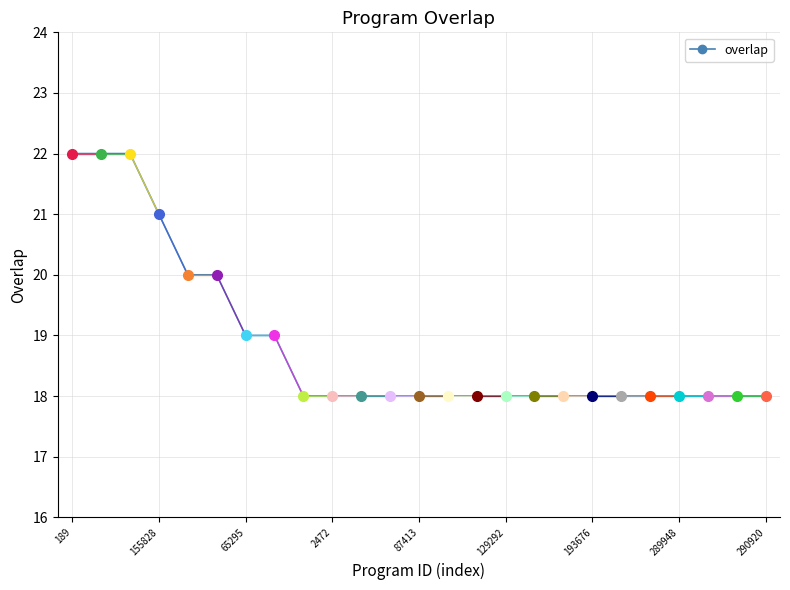

What is the minimum value shown in the chart?

18